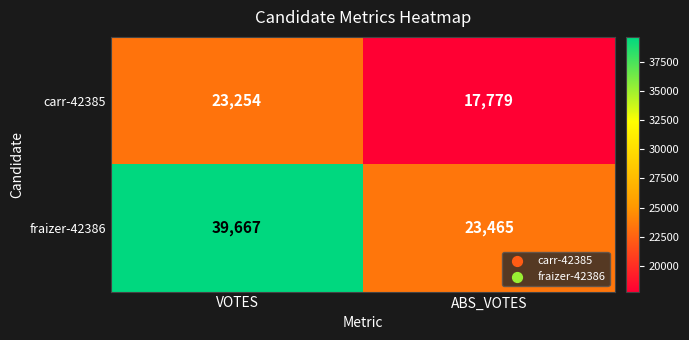

What is the average value of the fraizer-42386 series?

31566